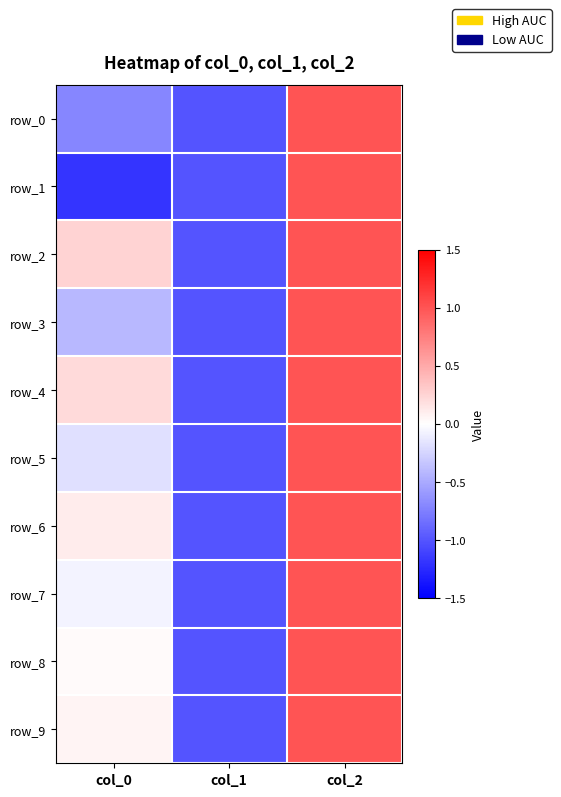

What is the total value across all series at col_1?

-10.0